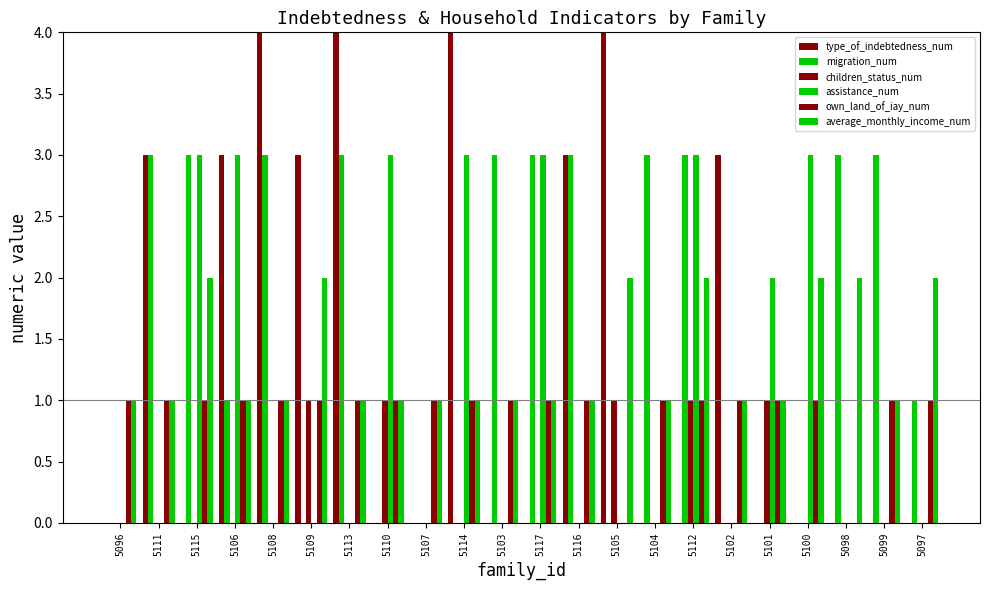

Are the bars grouped side by side (vs. stacked)?

Yes